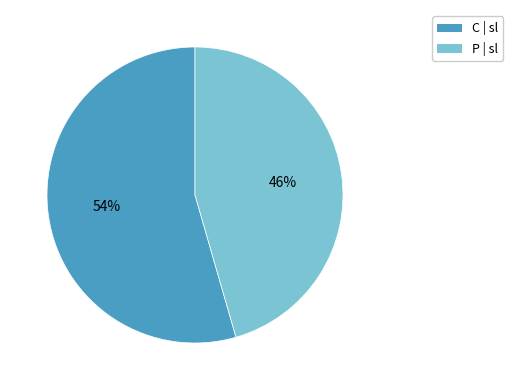

To the nearest percent, what is the average slice percentage?

50%